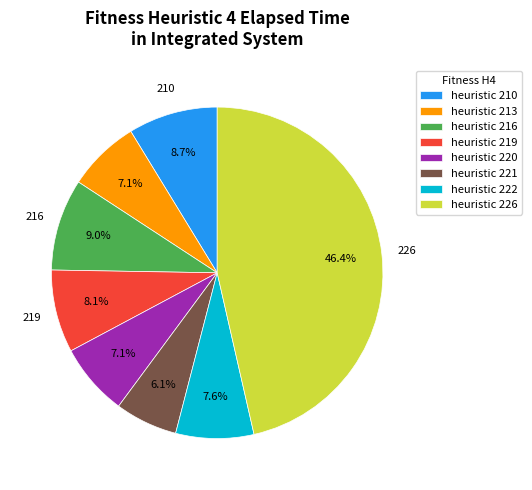

Is there a majority slice in this chart?

No